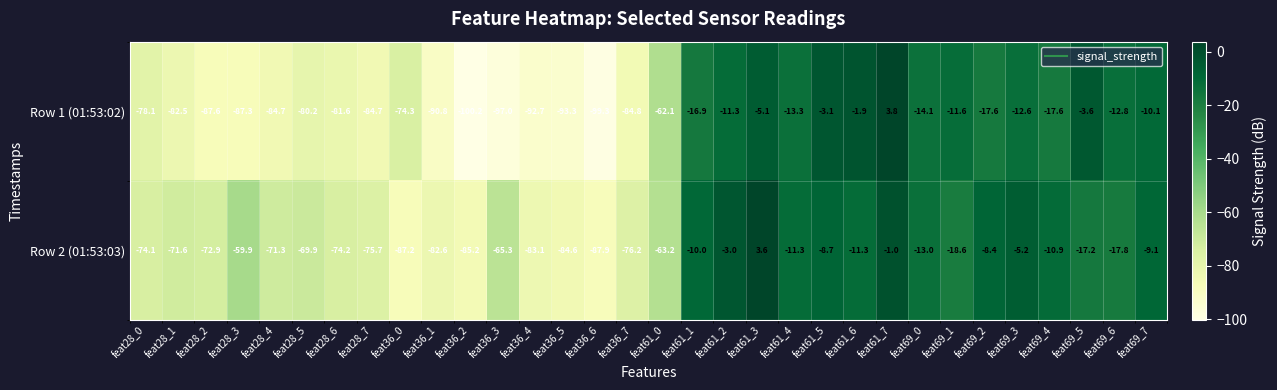

Which series has the largest total across all categories?

Row 2 (01:53:03)